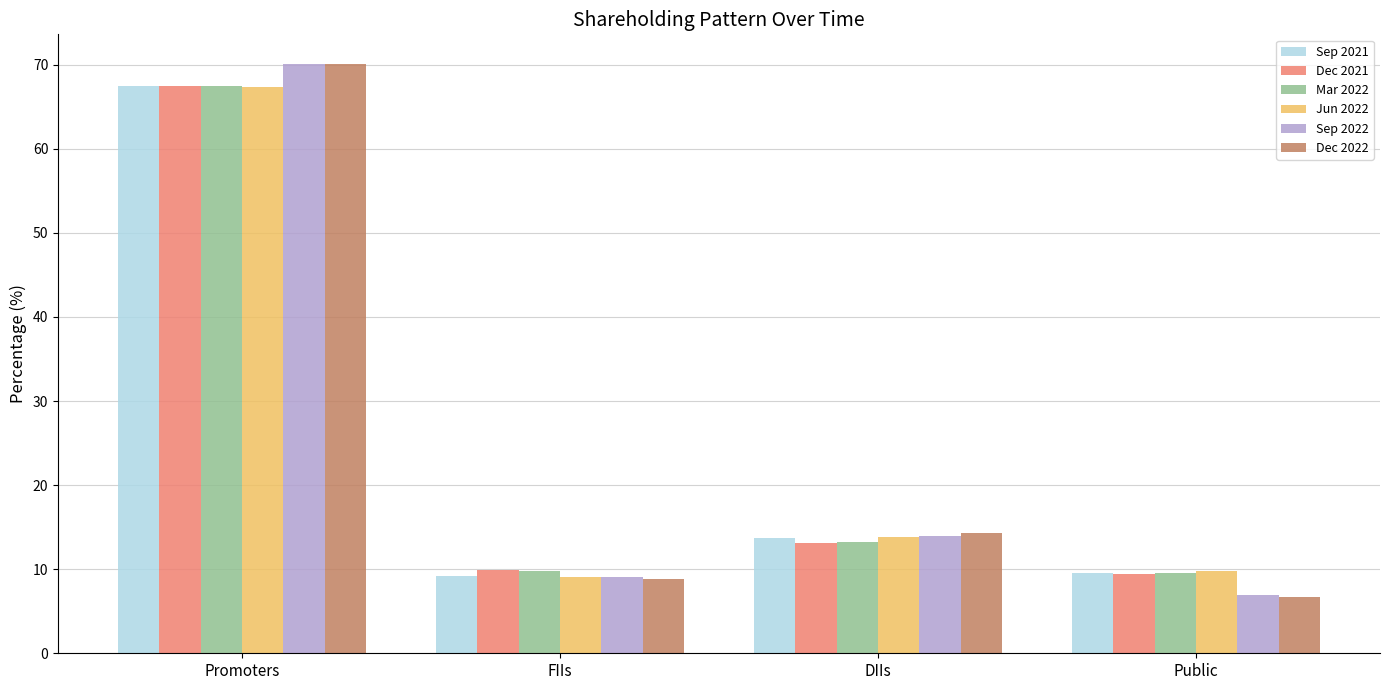

At how many categories does at least one series exceed 43?

1